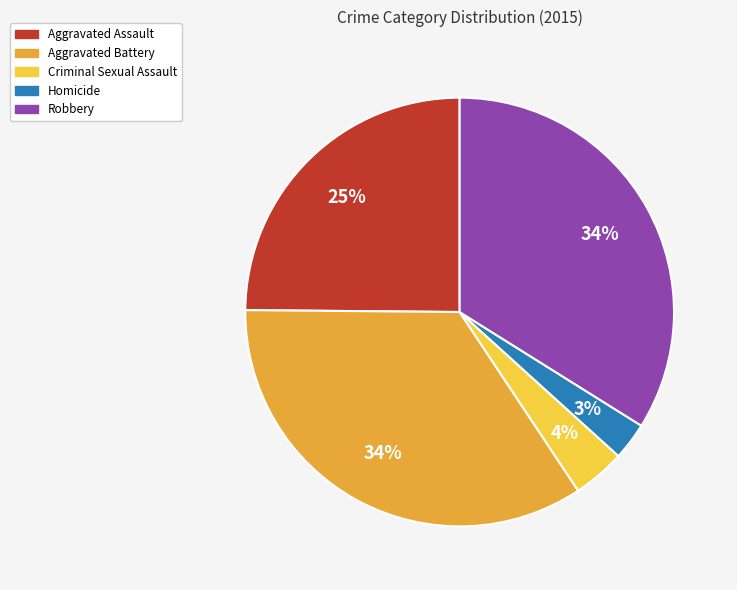

To the nearest percent, what portion does Aggravated Assault represent?

25%